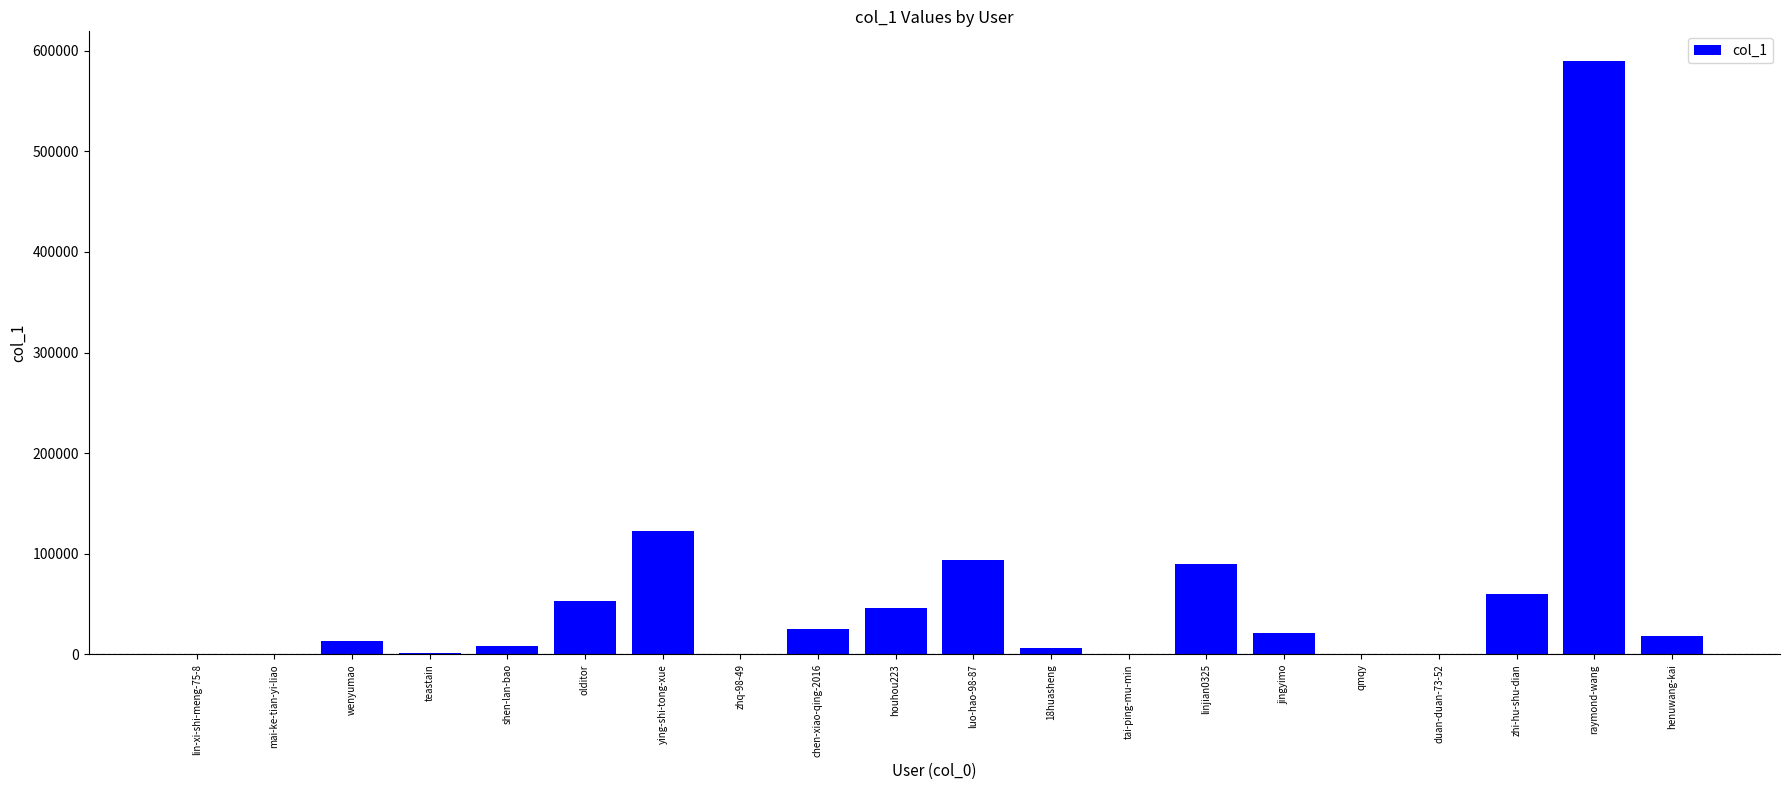

What is the greatest value displayed?

589818